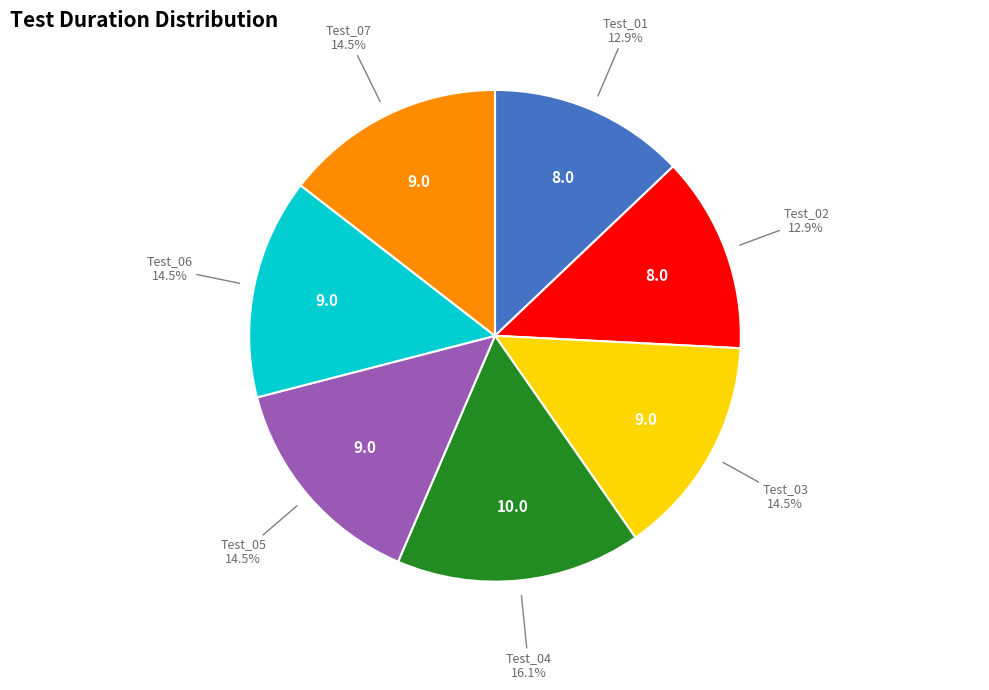

To the nearest percent, what is the difference between the Test_01 and Test_03 slice percentages?

2%